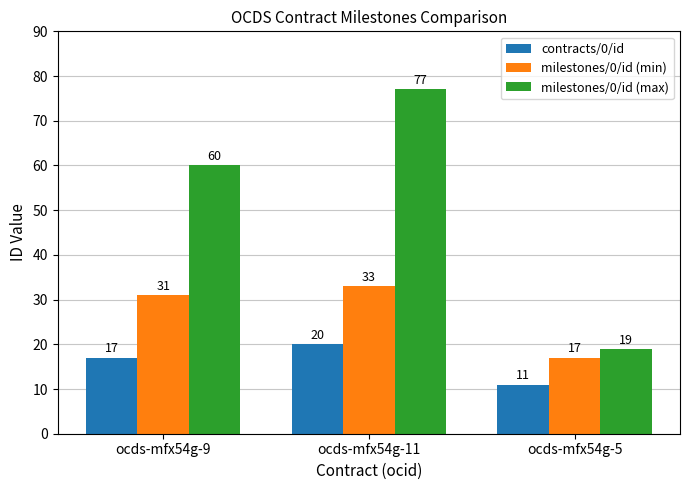

List the labels in order of contracts/0/id value, smallest first.

ocds-mfx54g-5, ocds-mfx54g-9, ocds-mfx54g-11